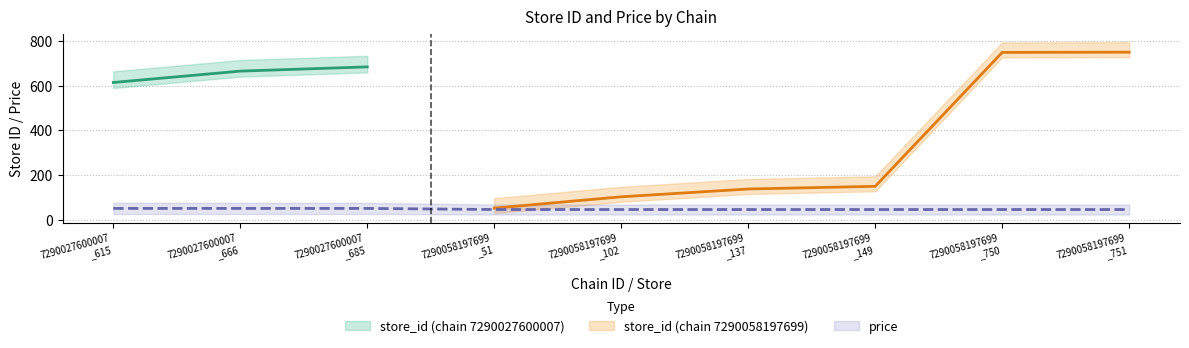

What is the ratio of the value at 7290027600007 _615 to the value at 7290058197699 _137?

1.1